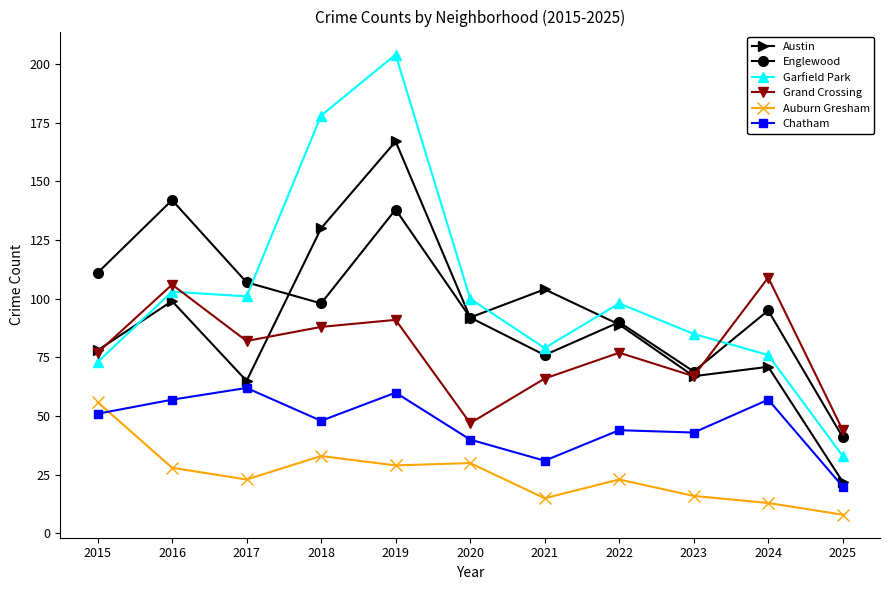

Is it true that Garfield Park equals 33 at 2023?

False